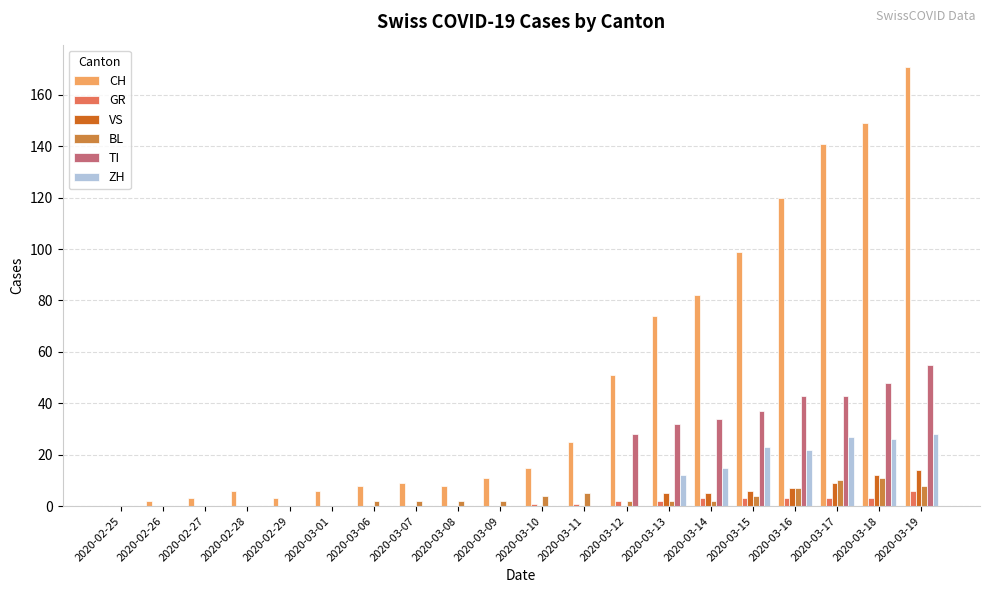

Reading left to right, what are all the values shown in this chart?

CH: 2020-02-25=0	2020-02-26=2	2020-02-27=3	2020-02-28=6	2020-02-29=3	2020-03-01=6	2020-03-06=8	2020-03-07=9	2020-03-08=8	2020-03-09=11	2020-03-10=15	2020-03-11=25	2020-03-12=51	2020-03-13=74	2020-03-14=82	2020-03-15=99	2020-03-16=120	2020-03-17=141	2020-03-18=149	2020-03-19=171
GR: 2020-02-25=0	2020-02-26=0	2020-02-27=0	2020-02-28=0	2020-02-29=0	2020-03-01=0	2020-03-06=0	2020-03-07=0	2020-03-08=0	2020-03-09=0	2020-03-10=1	2020-03-11=1	2020-03-12=2	2020-03-13=2	2020-03-14=3	2020-03-15=3	2020-03-16=3	2020-03-17=3	2020-03-18=3	2020-03-19=6
VS: 2020-02-25=0	2020-02-26=0	2020-02-27=0	2020-02-28=0	2020-02-29=0	2020-03-01=0	2020-03-06=0	2020-03-07=0	2020-03-08=0	2020-03-09=0	2020-03-10=0	2020-03-11=0	2020-03-12=0	2020-03-13=5	2020-03-14=5	2020-03-15=6	2020-03-16=7	2020-03-17=9	2020-03-18=12	2020-03-19=14
BL: 2020-02-25=0	2020-02-26=0	2020-02-27=0	2020-02-28=0	2020-02-29=0	2020-03-01=0	2020-03-06=2	2020-03-07=2	2020-03-08=2	2020-03-09=2	2020-03-10=4	2020-03-11=5	2020-03-12=2	2020-03-13=2	2020-03-14=2	2020-03-15=4	2020-03-16=7	2020-03-17=10	2020-03-18=11	2020-03-19=8
TI: 2020-02-25=0	2020-02-26=0	2020-02-27=0	2020-02-28=0	2020-02-29=0	2020-03-01=0	2020-03-06=0	2020-03-07=0	2020-03-08=0	2020-03-09=0	2020-03-10=0	2020-03-11=0	2020-03-12=28	2020-03-13=32	2020-03-14=34	2020-03-15=37	2020-03-16=43	2020-03-17=43	2020-03-18=48	2020-03-19=55
ZH: 2020-02-25=0	2020-02-26=0	2020-02-27=0	2020-02-28=0	2020-02-29=0	2020-03-01=0	2020-03-06=0	2020-03-07=0	2020-03-08=0	2020-03-09=0	2020-03-10=0	2020-03-11=0	2020-03-12=0	2020-03-13=12	2020-03-14=15	2020-03-15=23	2020-03-16=22	2020-03-17=27	2020-03-18=26	2020-03-19=28